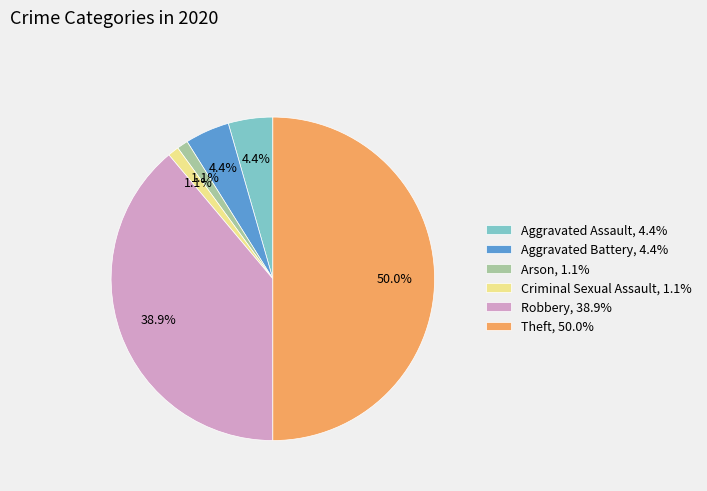

Approximately how many times larger is the value at Criminal Sexual Assault, 1.1% compared to Arson, 1.1%?

1.0